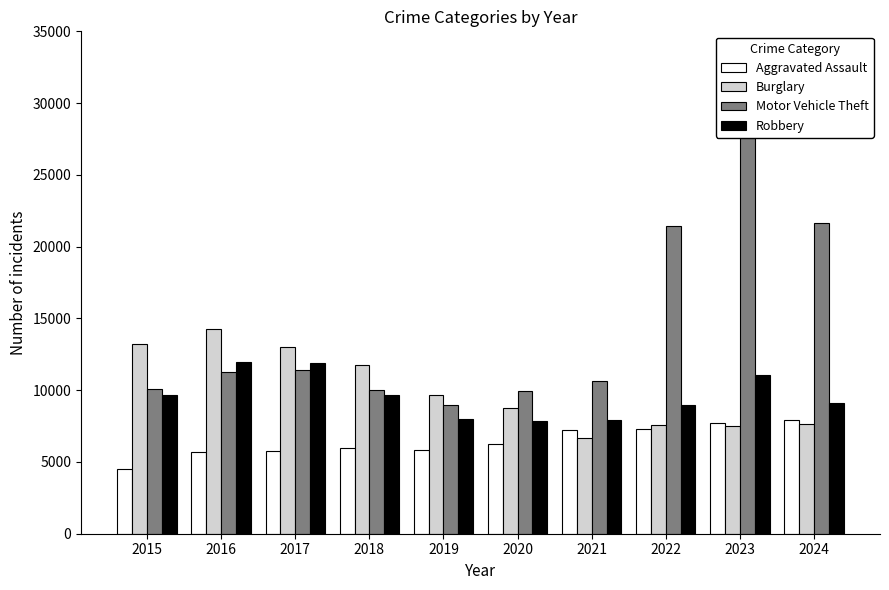

What is the spread (max minus min) of values at 2023?

21773